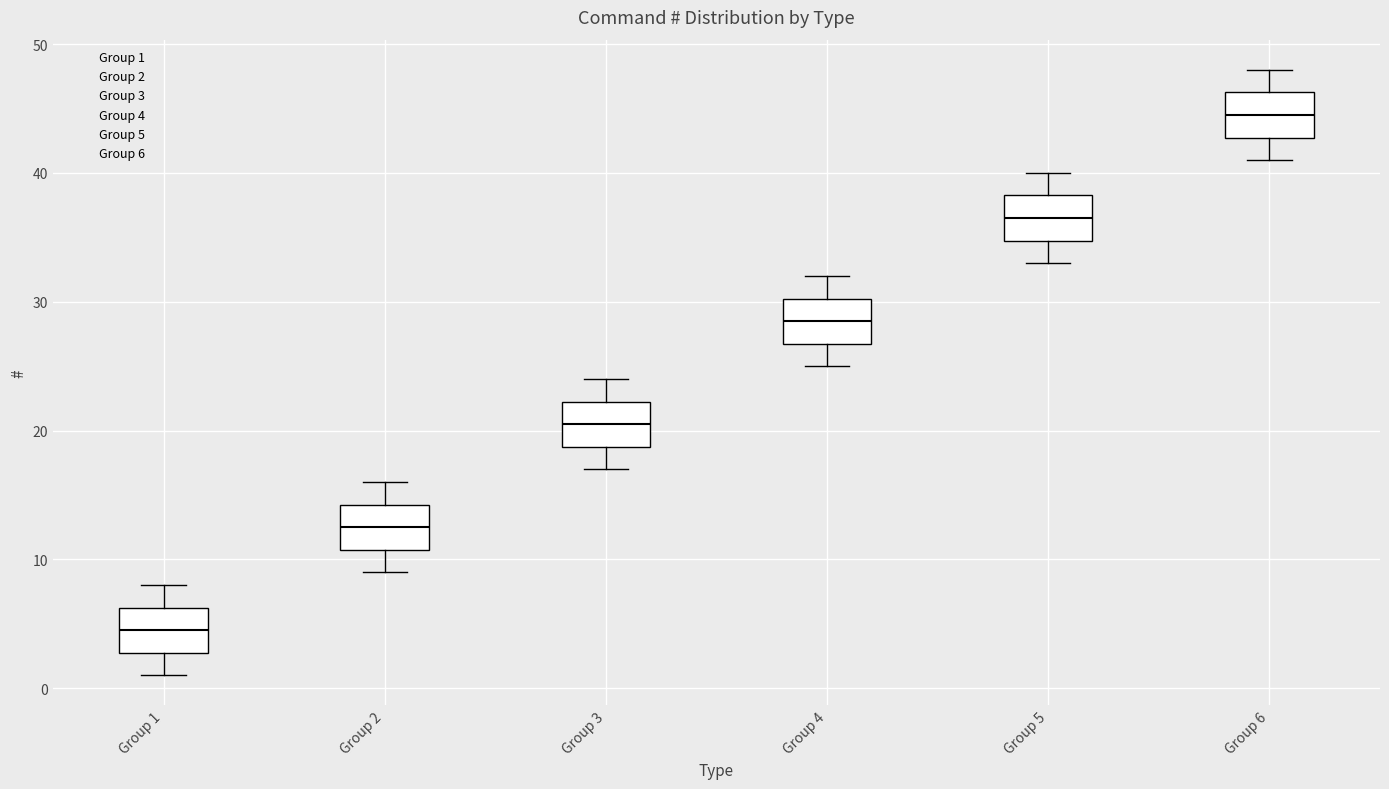

Reading left to right, transcribe this box plot: for each box, give where its median line is, the range the box spans, and where its two whiskers end, as read against the y-axis. The values are not printed on the chart, so give them approximately, as read against the axis.

Group 1: median 5, box 3 to 6, whiskers 1 to 8
Group 2: median 13, box 11 to 14, whiskers 9 to 16
Group 3: median 21, box 19 to 22, whiskers 17 to 24
Group 4: median 29, box 27 to 30, whiskers 25 to 32
Group 5: median 37, box 35 to 38, whiskers 33 to 40
Group 6: median 45, box 43 to 46, whiskers 41 to 48